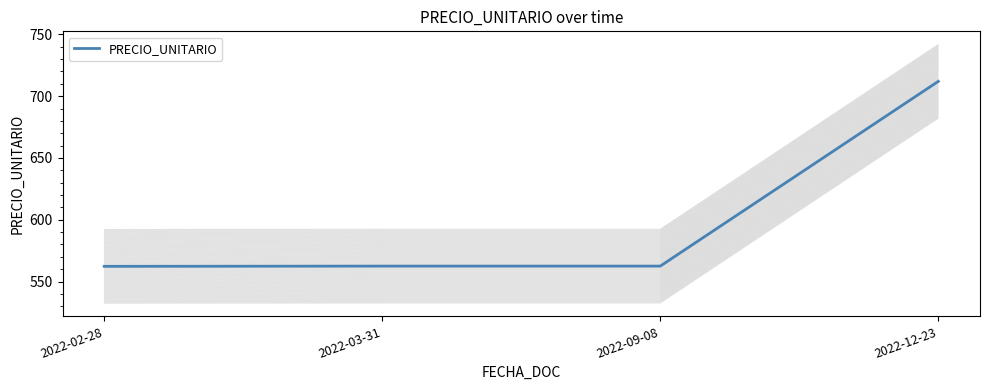

What is the value of the 1st point from the left?

562.3